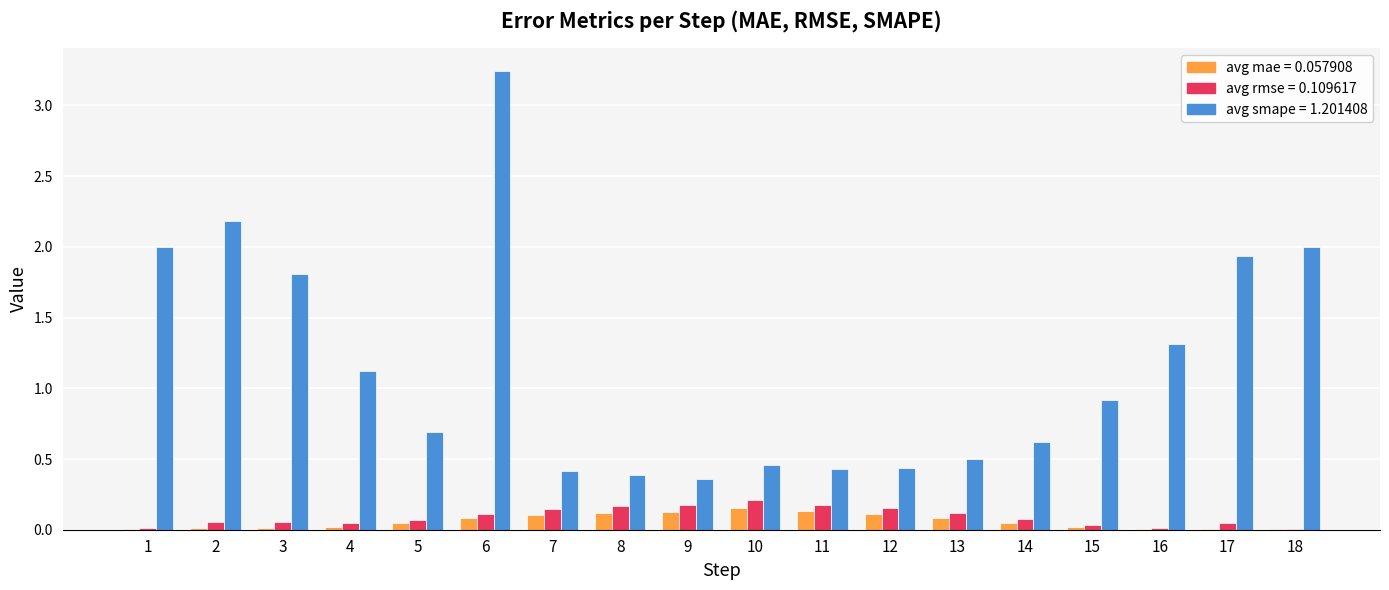

Which label corresponds to the largest value in the chart?

6